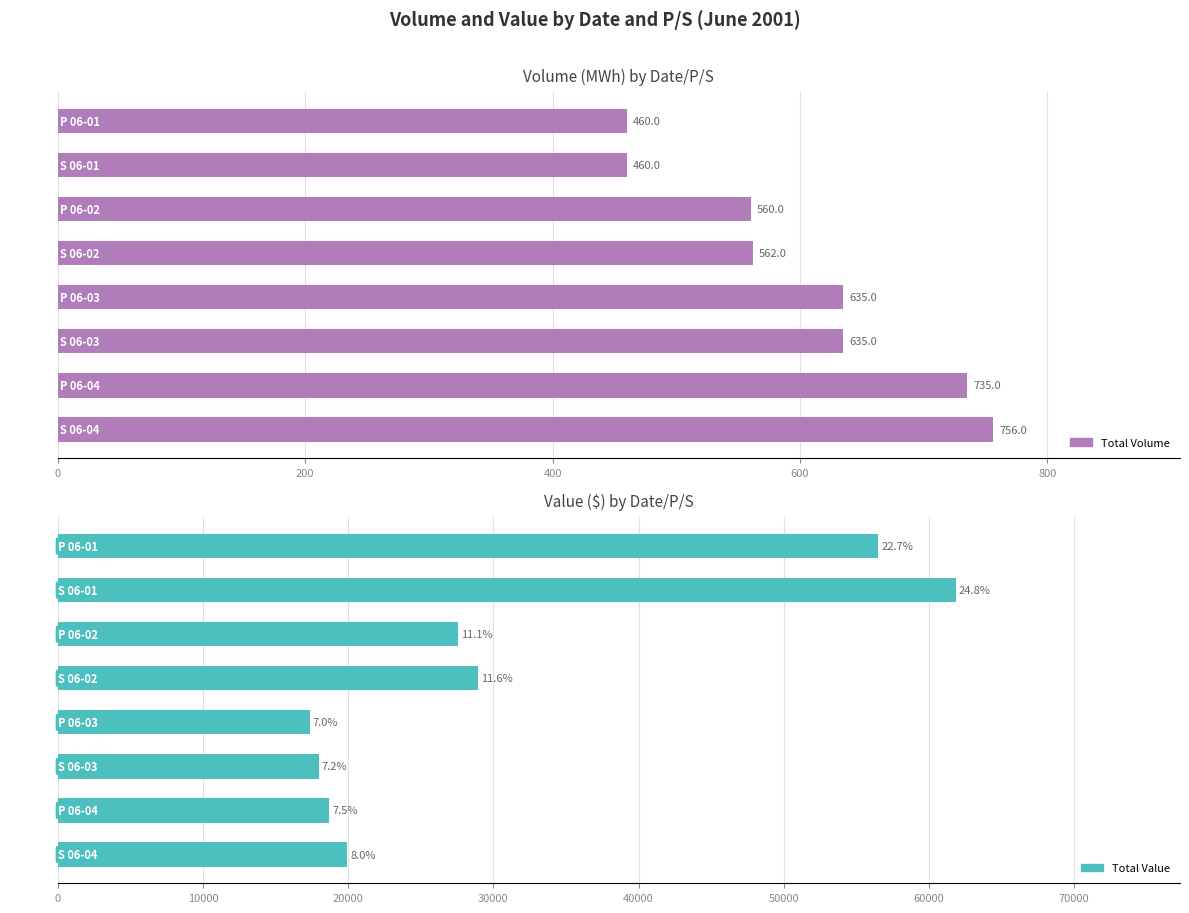

What is the approximate value of Total Value at S 06-01, to the nearest 100?

61800